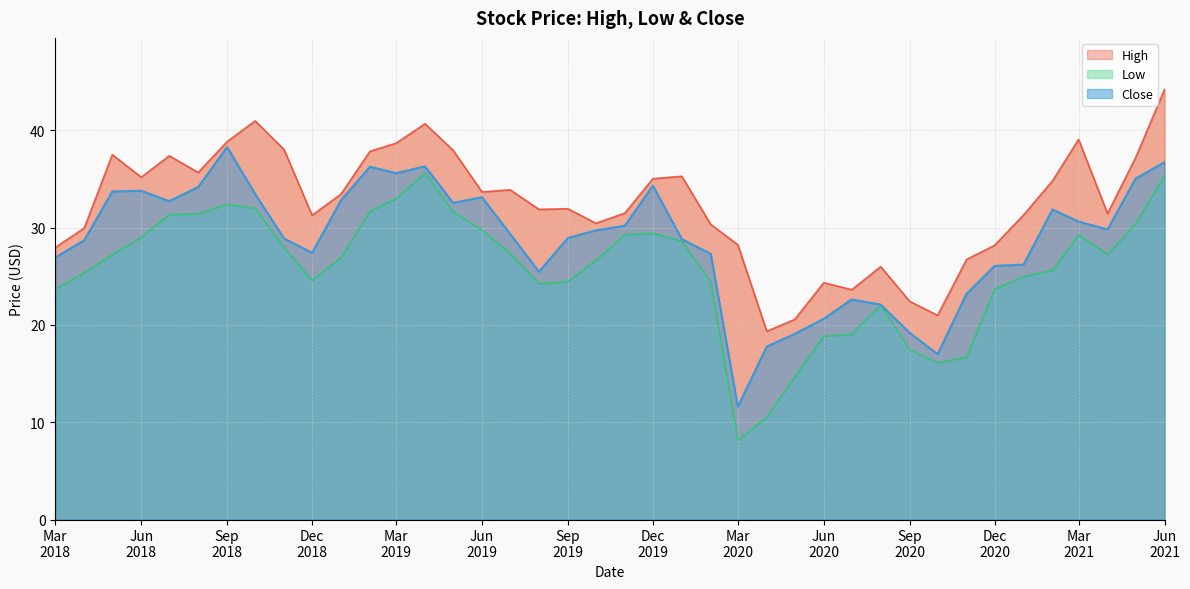

What is the label of the 14th point from the right?

2020-05-01